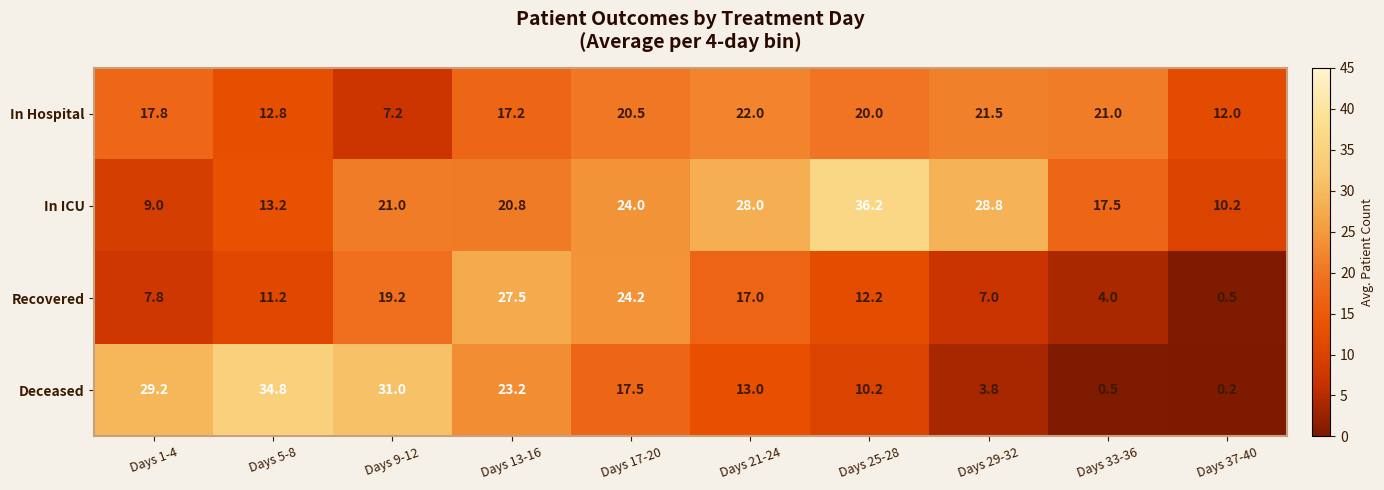

What is the average value of the Recovered series?

13.1